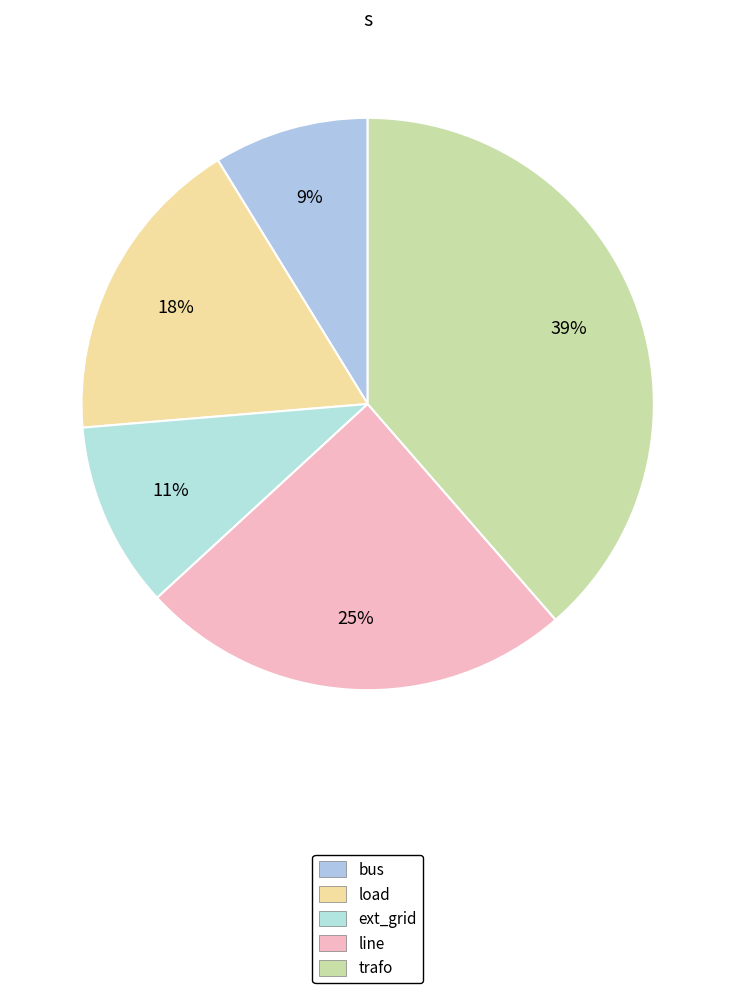

Does any single category account for the majority?

No